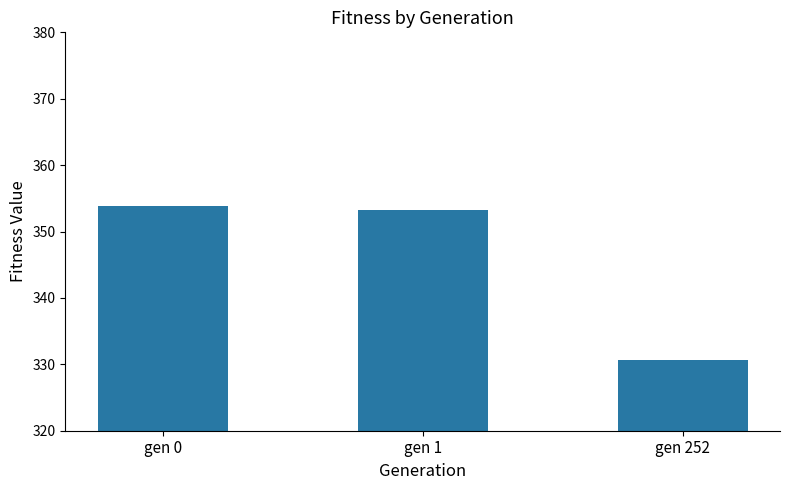

What is the change in value from gen 0 to gen 252?

-23.2